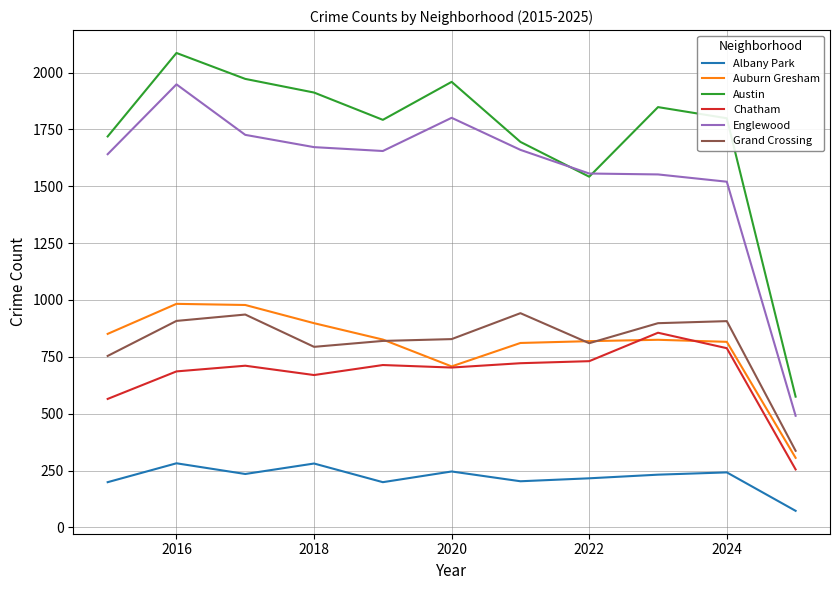

True or false: Englewood and Auburn Gresham intersect in this chart.

False